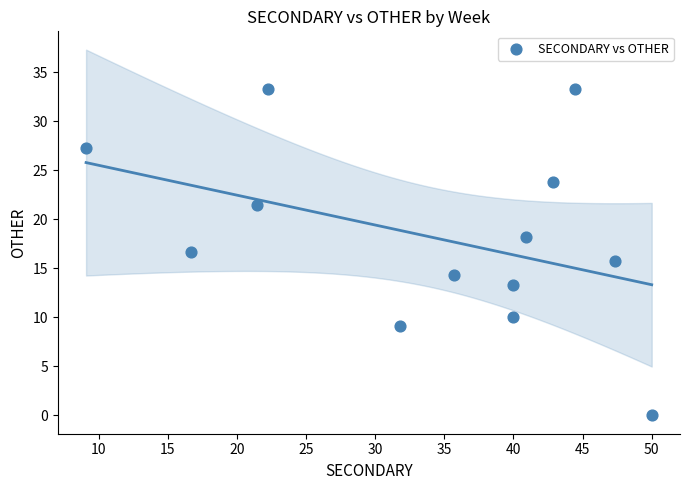

What is the range of Y values (max minus min)?

33.3